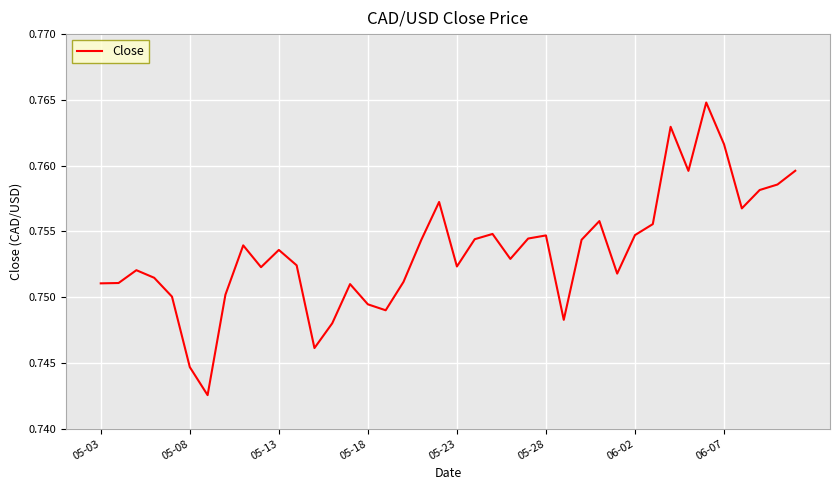

Reading left to right, extract all data points from this chart.

0.8	0.8	0.8	0.8	0.8	0.7	0.7	0.8	0.8	0.8	0.8	0.8	0.7	0.7	0.8	0.7	0.7	0.8	0.8	0.8	0.8	0.8	0.8	0.8	0.8	0.8	0.7	0.8	0.8	0.8	0.8	0.8	0.8	0.8	0.8	0.8	0.8	0.8	0.8	0.8